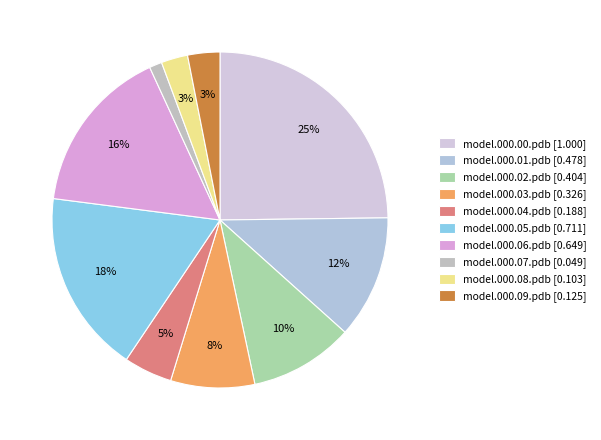

True or false: model.000.06.pdb accounts for 25% of the total.

False